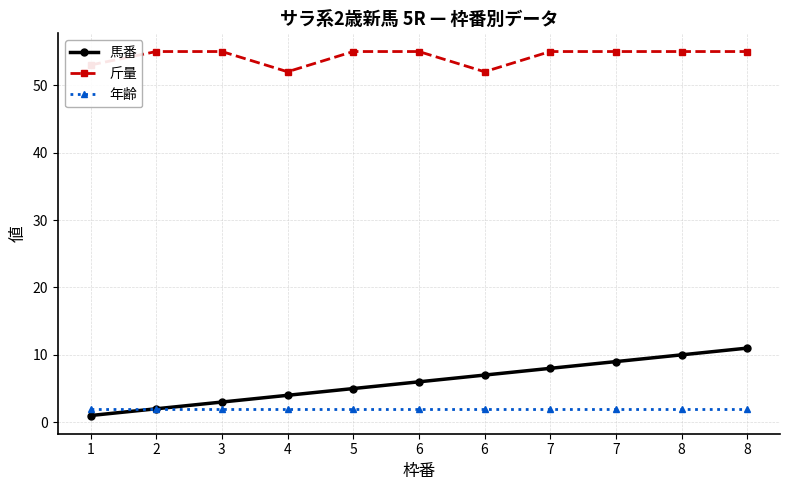

Rank the series by their maximum value, from highest to lowest.

斤量, 馬番, 年齢